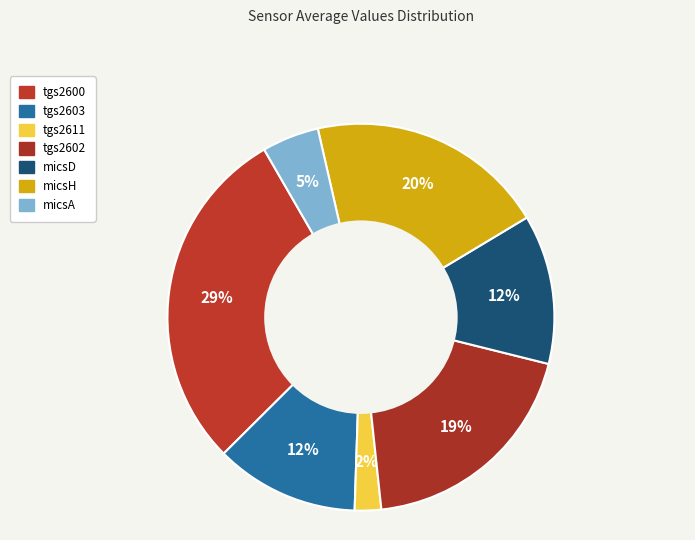

To the nearest percent, what percentage of the pie is tgs2602?

19%